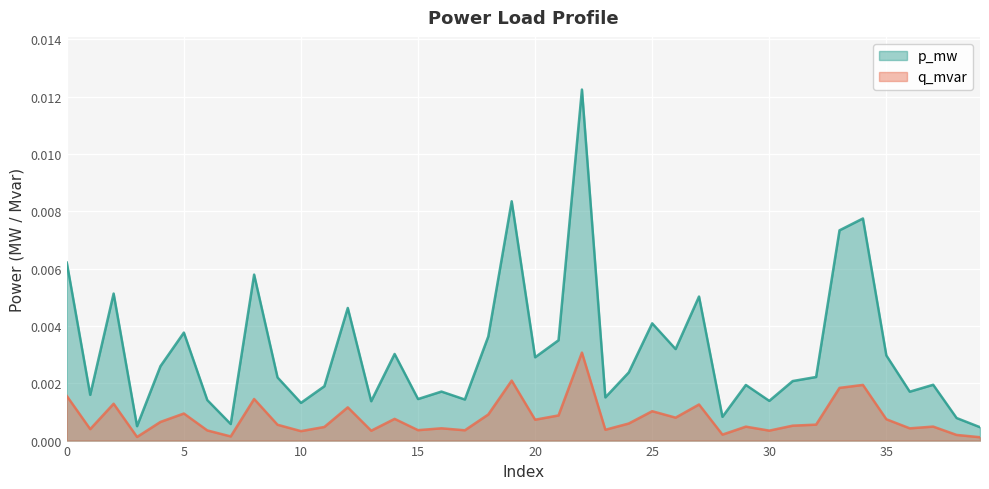

How many distinct data groups are displayed?

2